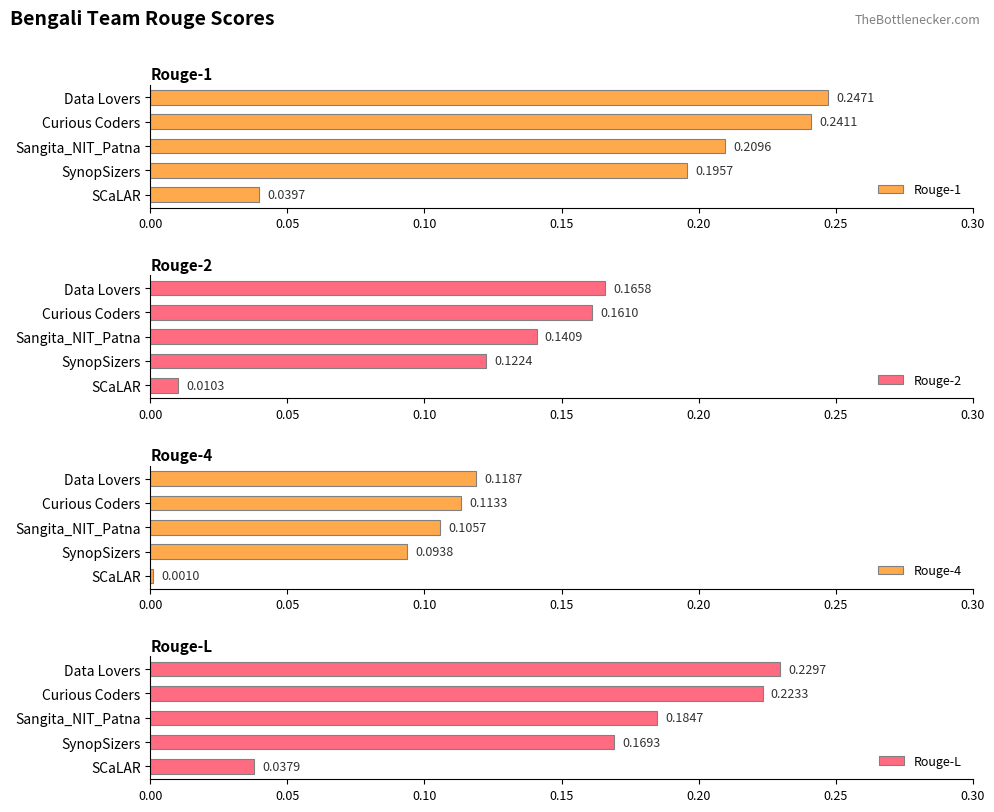

Which series has the largest range (max minus min)?

Rouge-1